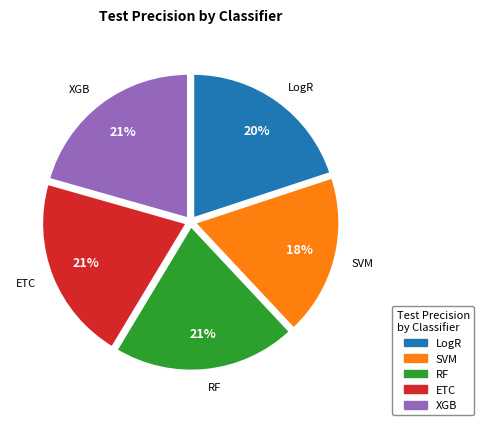

How many slices are in this pie chart?

5